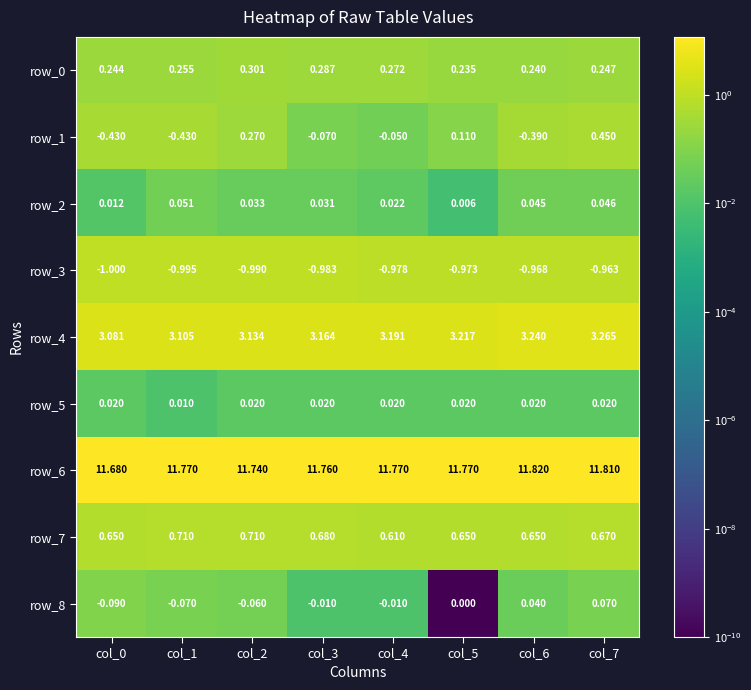

Is the value of row_1 at col_7 greater than the value of row_5 at col_3?

Yes